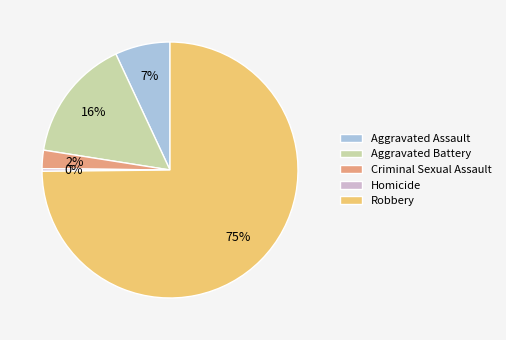

Is there any slice that represents more than half of the pie?

Yes